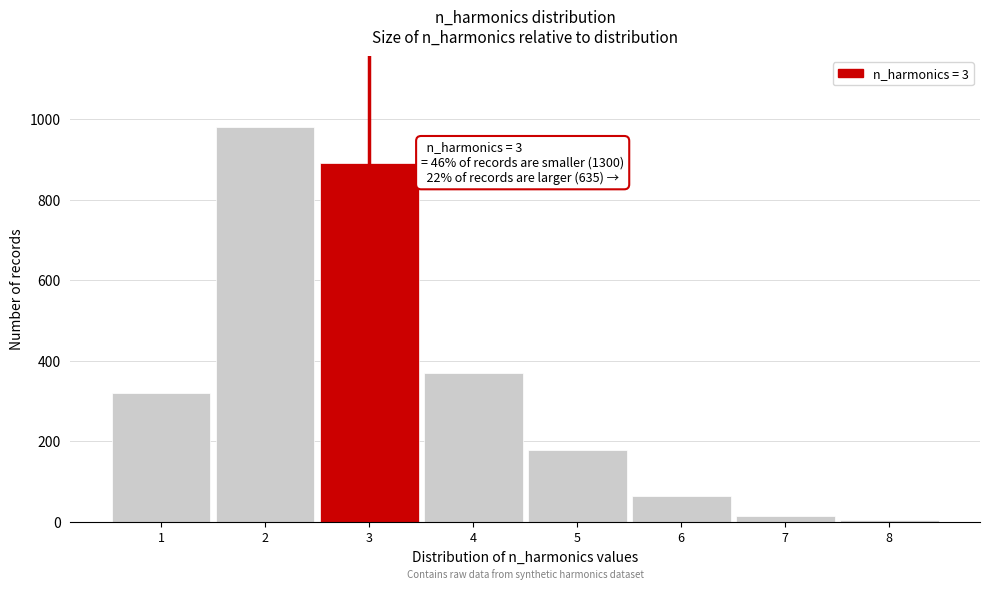

Reading left to right, extract all data points from this chart.

1=320	2=980	3=890	4=370	5=180	6=65	7=15	8=5